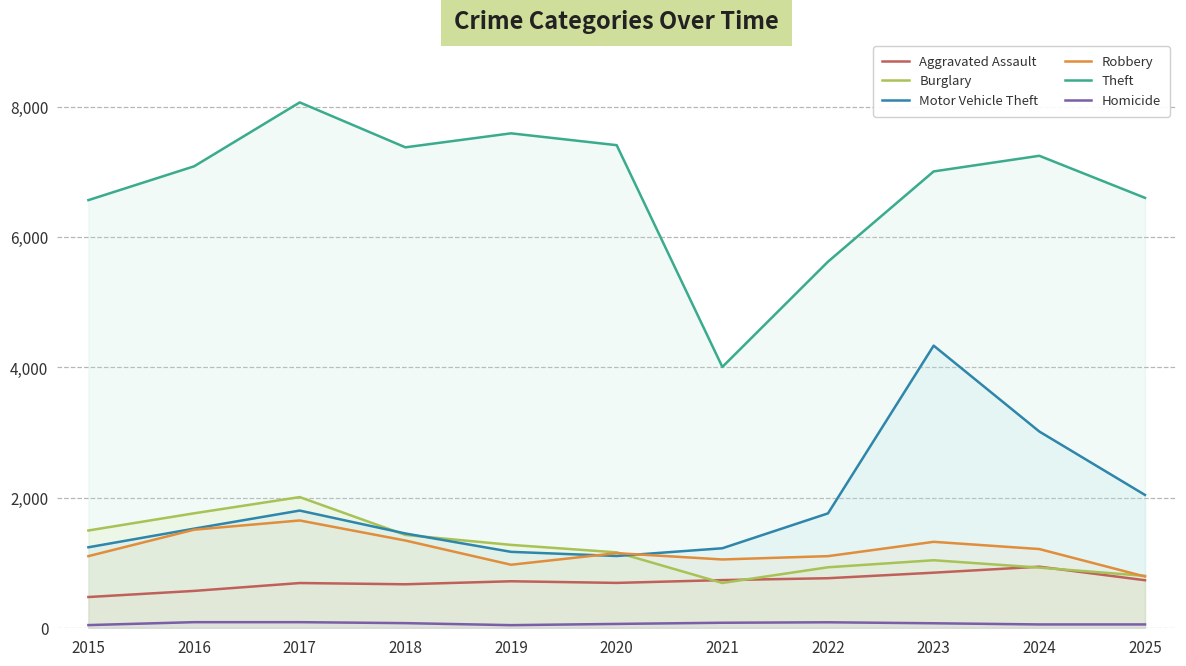

Does the chart have visible grid lines?

Yes